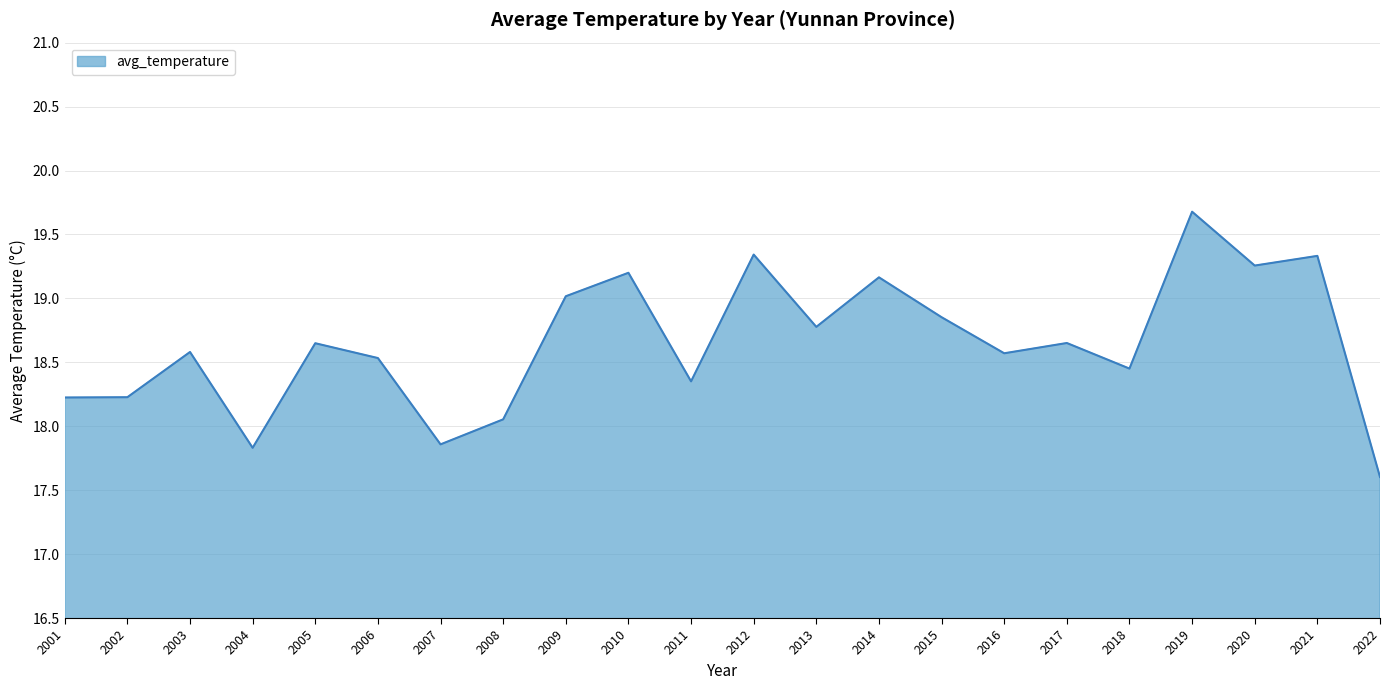

What is the difference between the maximum and minimum values?

2.1